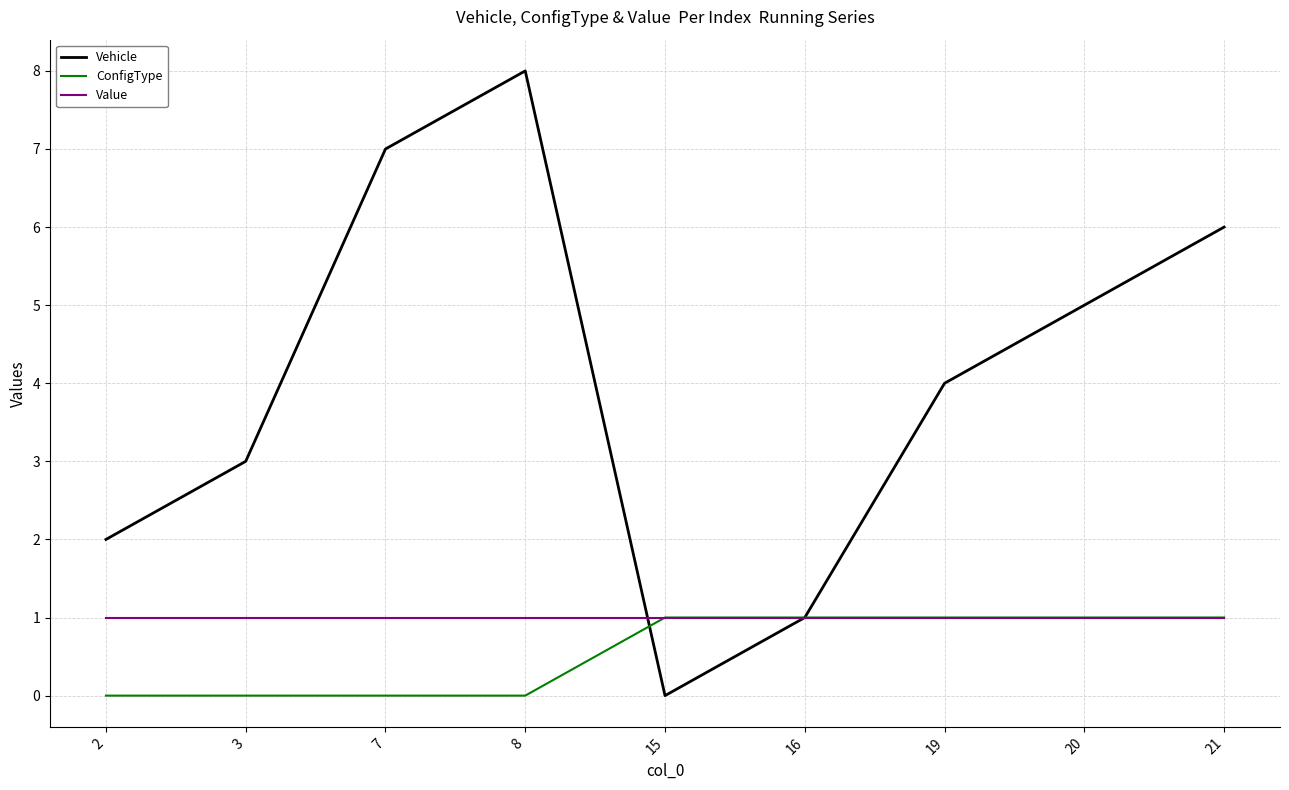

What is the sum of all Value values?

9